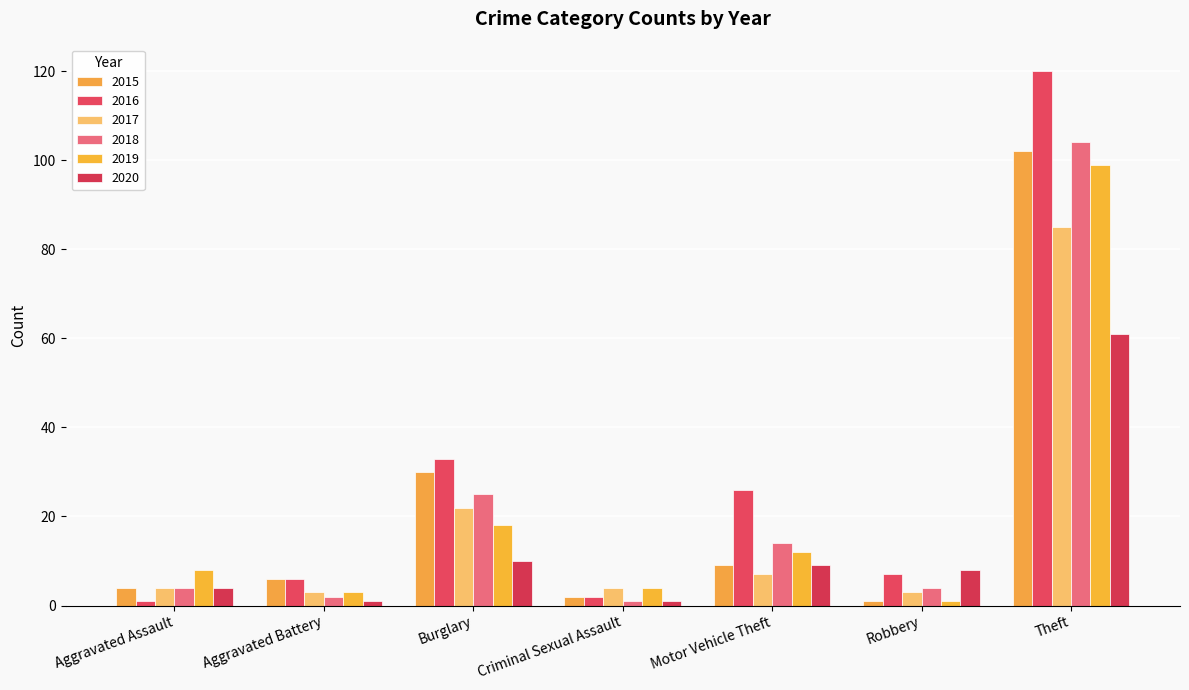

What is the label of the 3rd bar from the right?

Motor Vehicle Theft